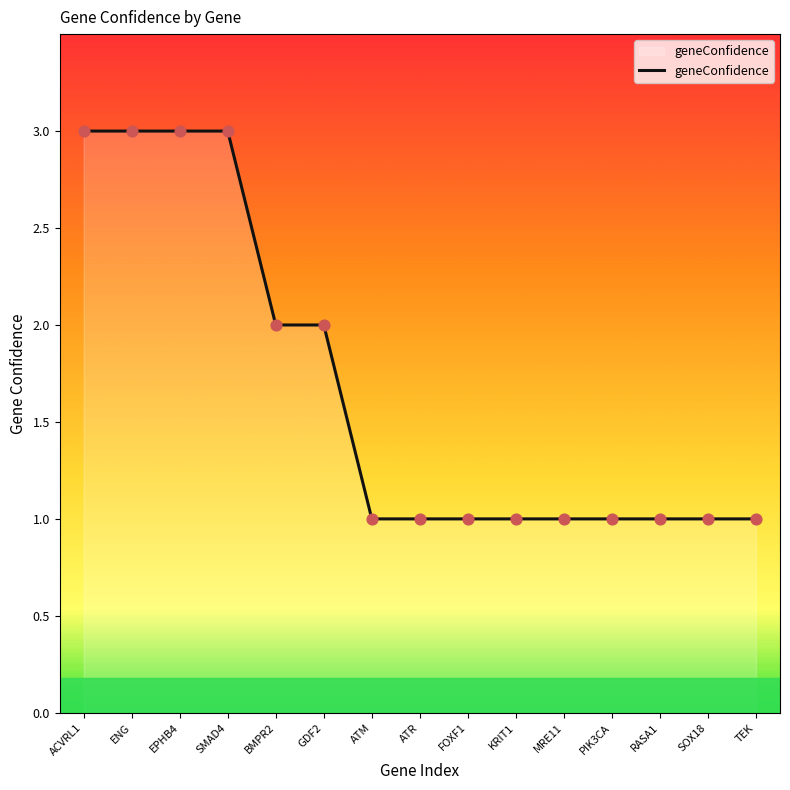

What is the change in value from ACVRL1 to BMPR2?

-1